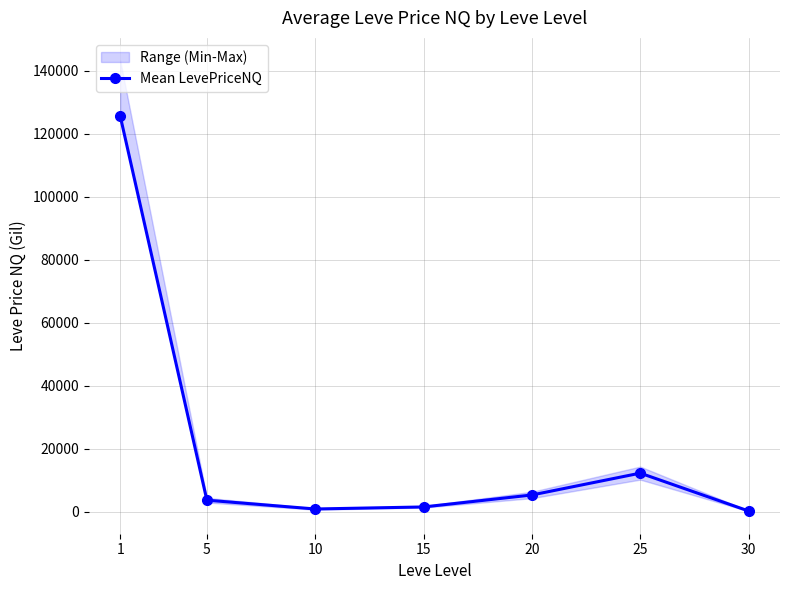

Which category has the lowest value across all series?

30